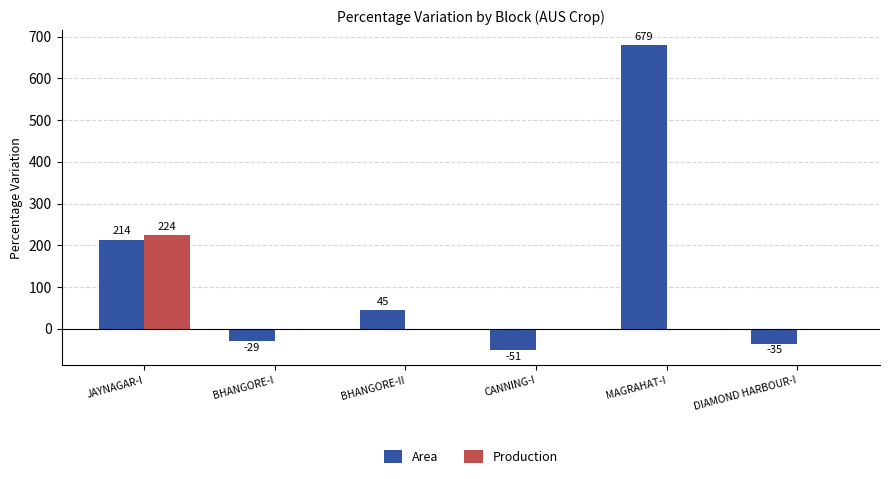

What is the total value across all series at BHANGORE-II?

44.8